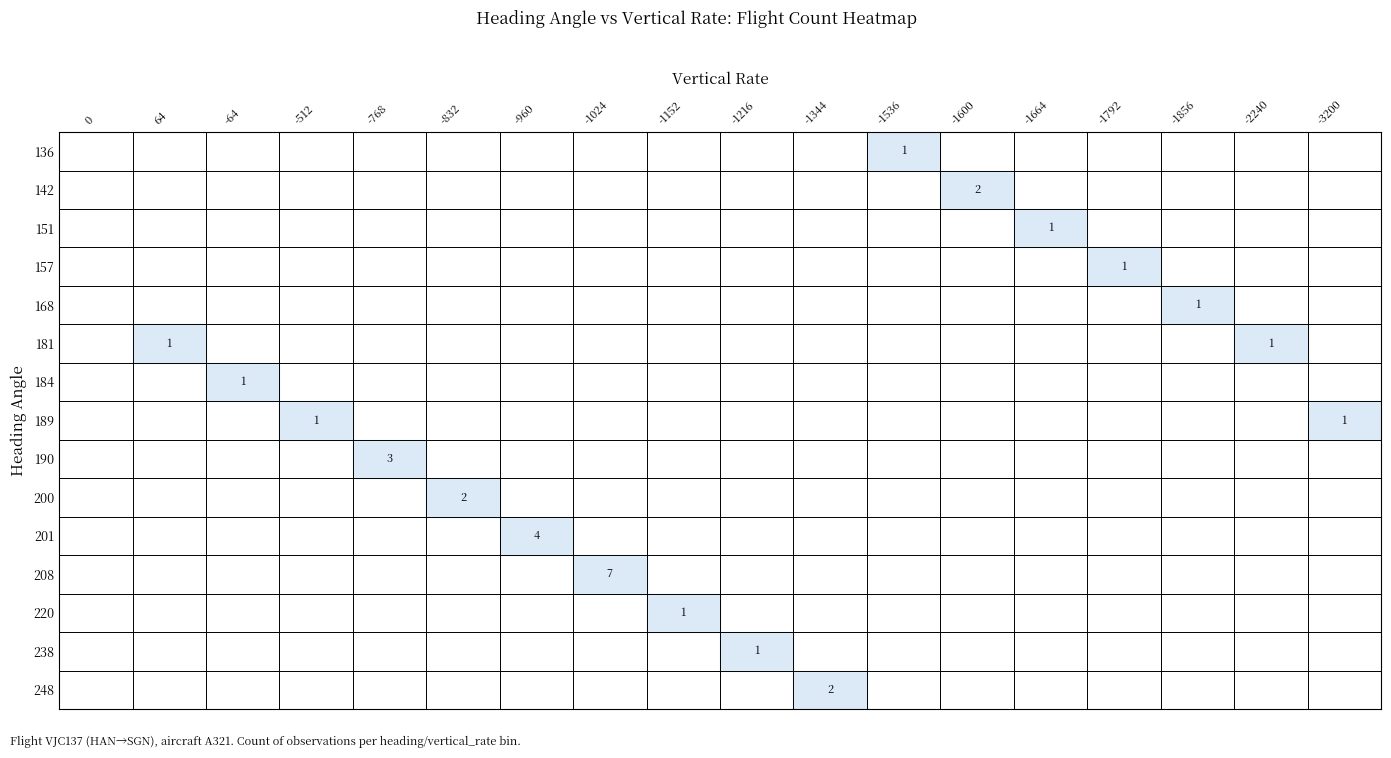

Between -1536 and -2240, which is larger?

-1536